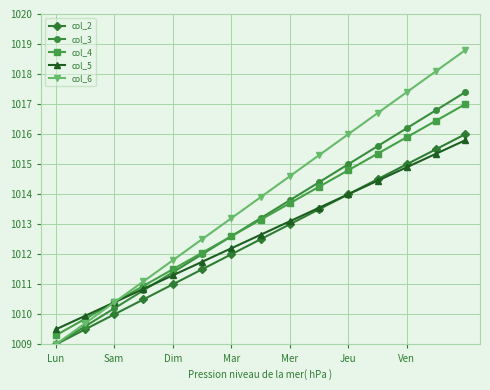

Which series has the largest range (max minus min)?

col_6